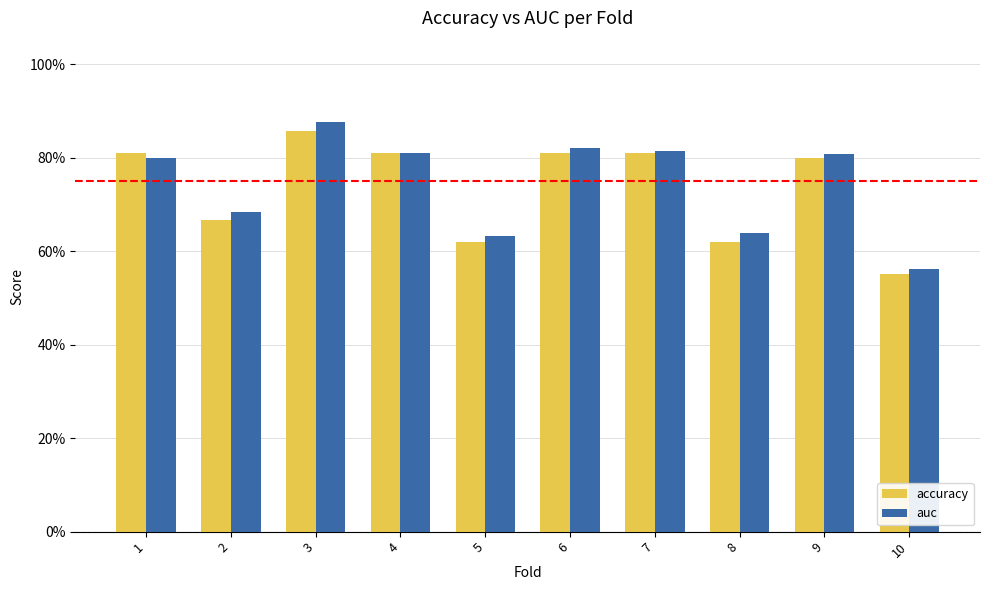

Which label corresponds to the smallest value in the chart?

10